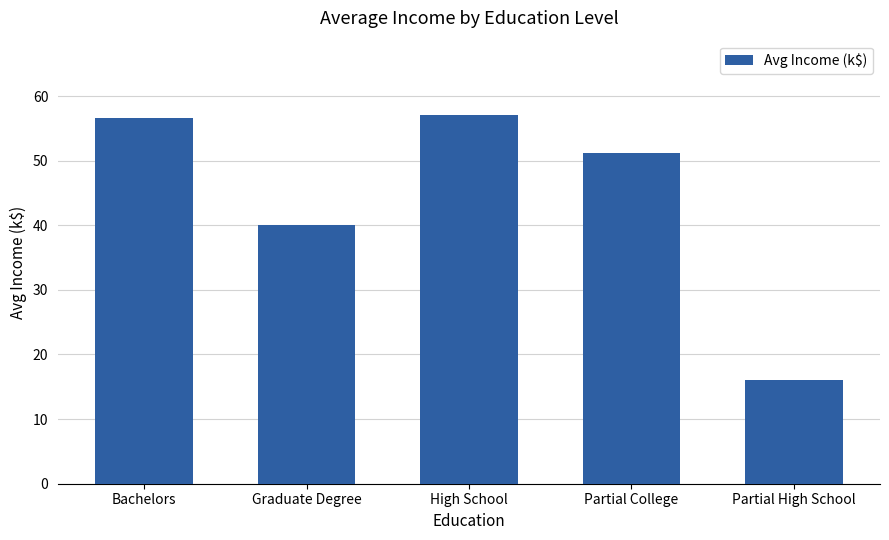

At which category does the chart reach its minimum across all series?

Partial High School